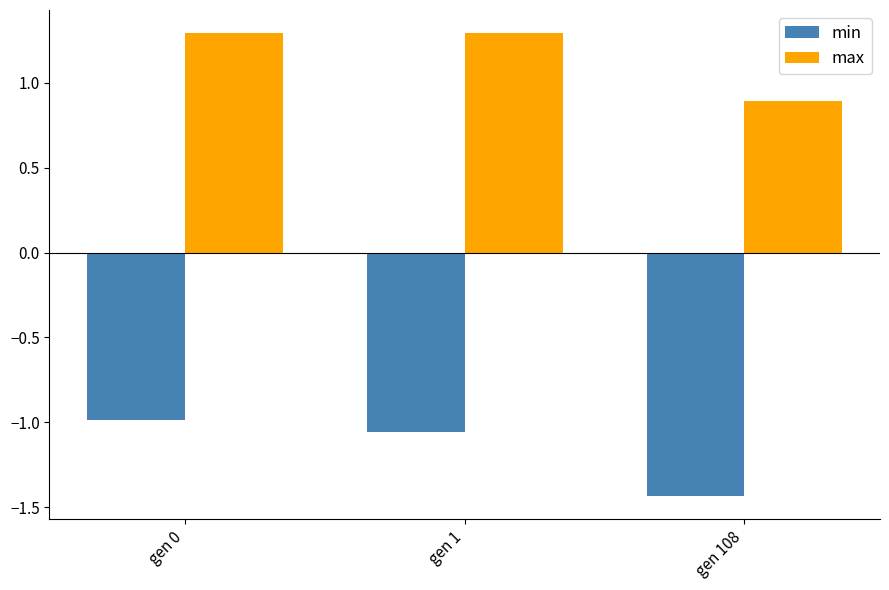

Rank the series at gen 108 from lowest to highest value.

min, max